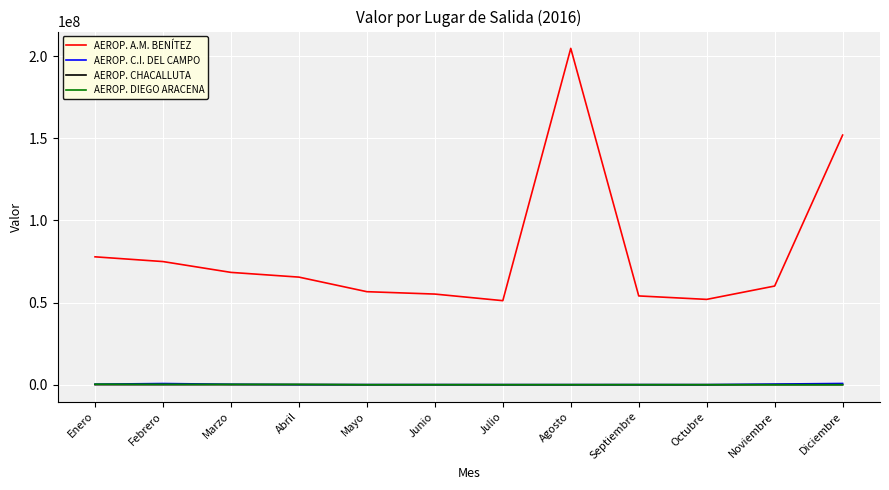

In AEROP. C.I. DEL CAMPO, how many points are lower than both neighbors (excluding endpoints)?

3